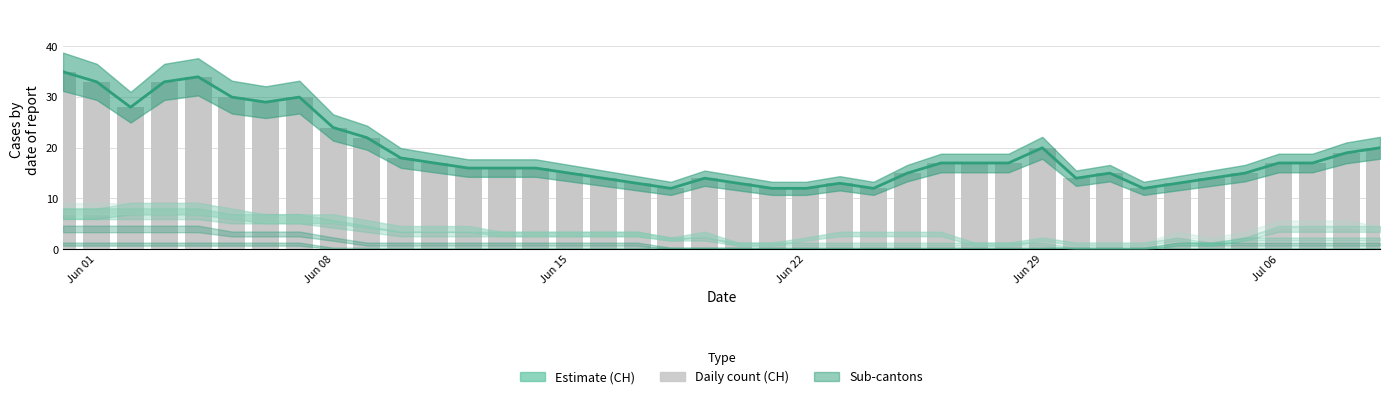

Reading left to right, list all the values displayed in this chart.

CH trend: 35	33	28	33	34	30	29	30	24	22	18	17	16	16	16	15	14	13	12	14	13	12	12	13	12	15	17	17	17	20	14	15	12	13	14	15	17	17	19	20
CH (daily): 35	33	28	33	34	30	29	30	24	22	18	17	16	16	16	15	14	13	12	14	13	12	12	13	12	15	17	17	17	20	14	15	12	13	14	15	17	17	19	20